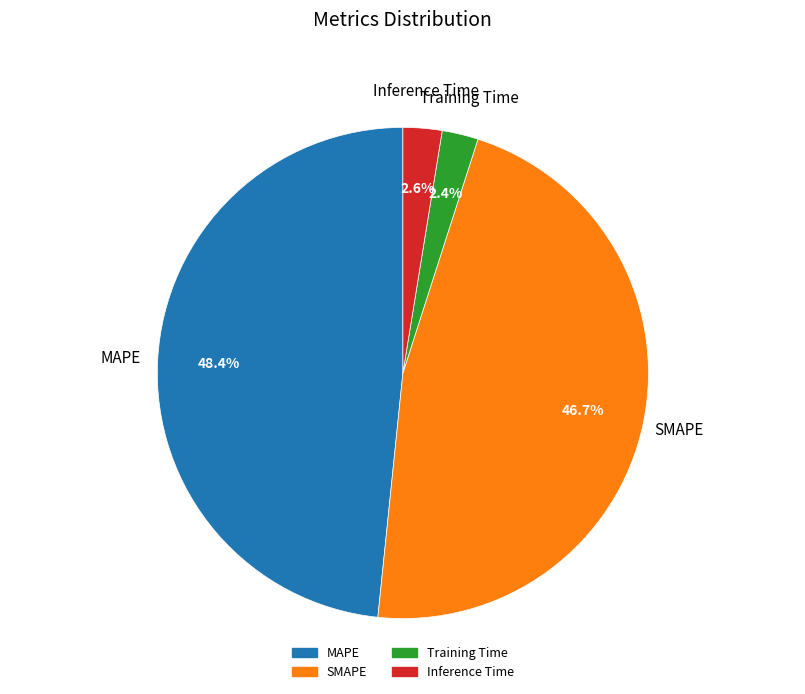

To the nearest percent, what is the difference between the largest and smallest slice percentages?

46%